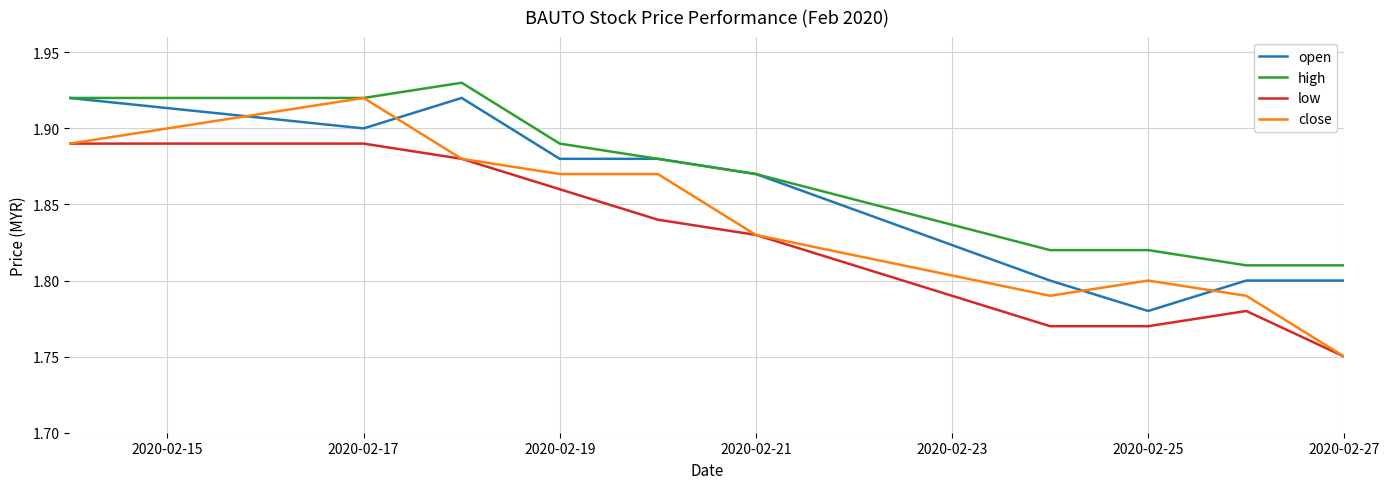

Rank the series by their average value, from highest to lowest.

high, open, close, low